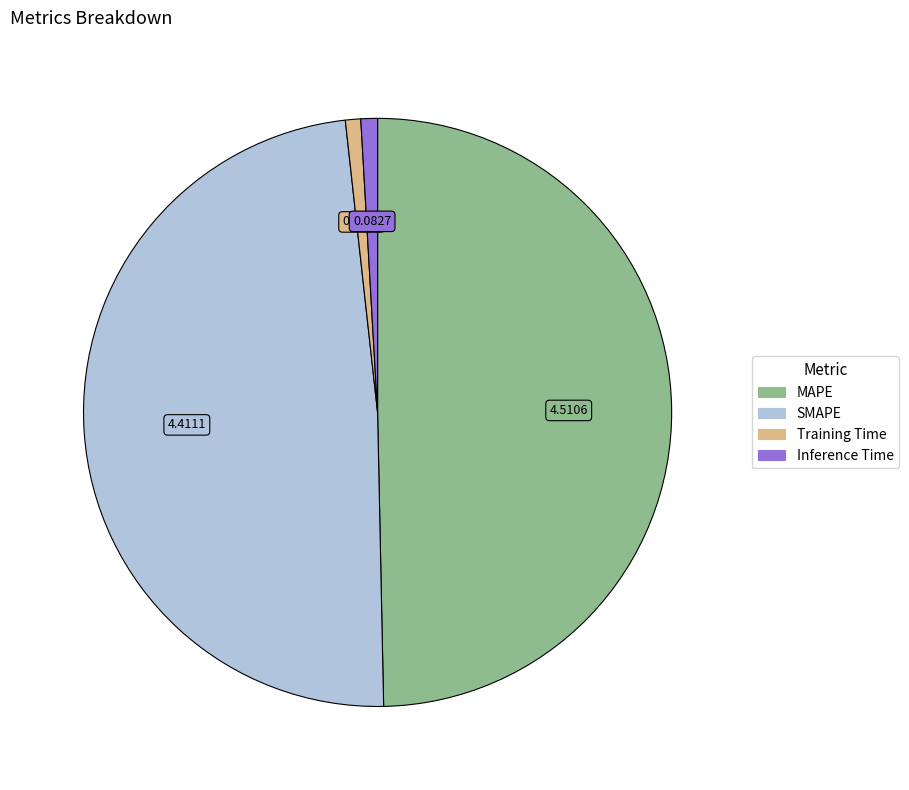

Is the sum of MAPE and Training Time greater than half?

Yes